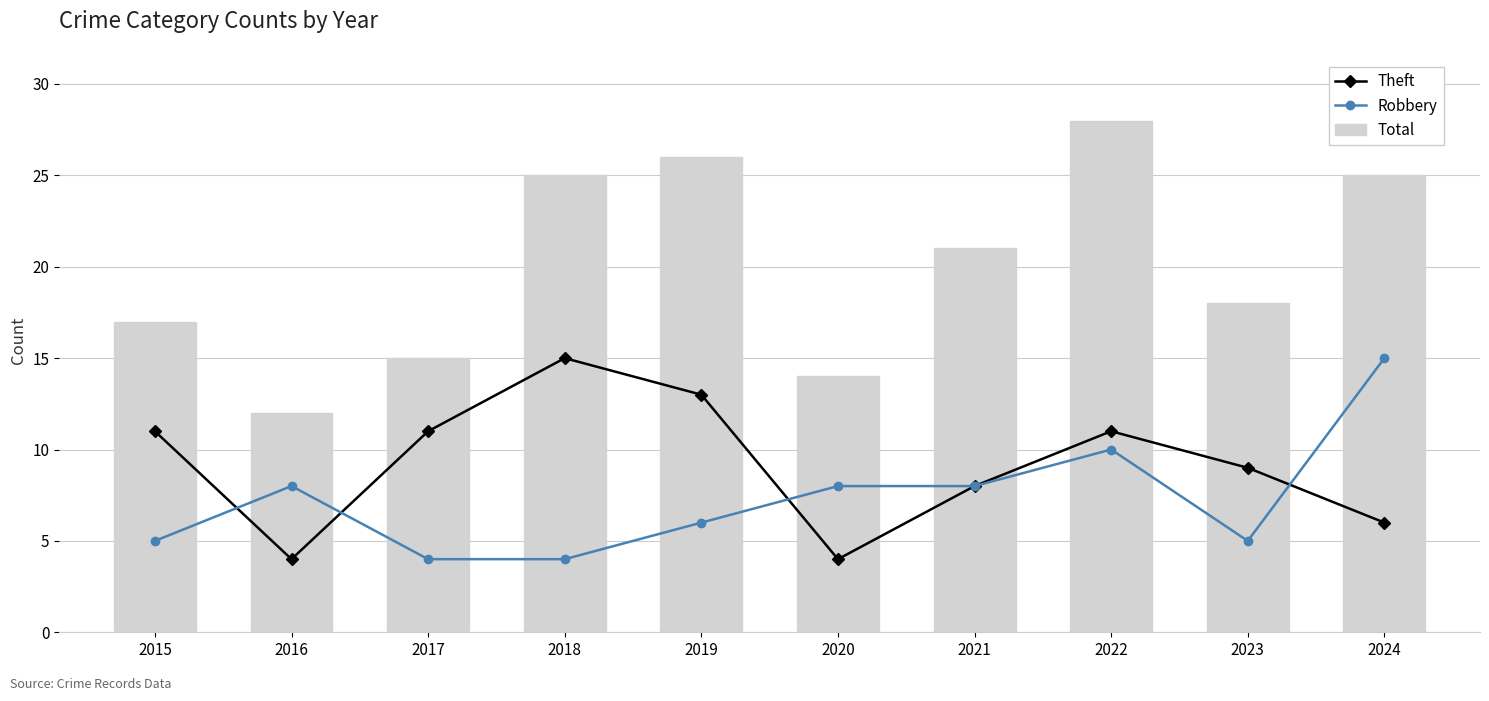

What is the difference between the second highest and minimum values in the Robbery series?

6